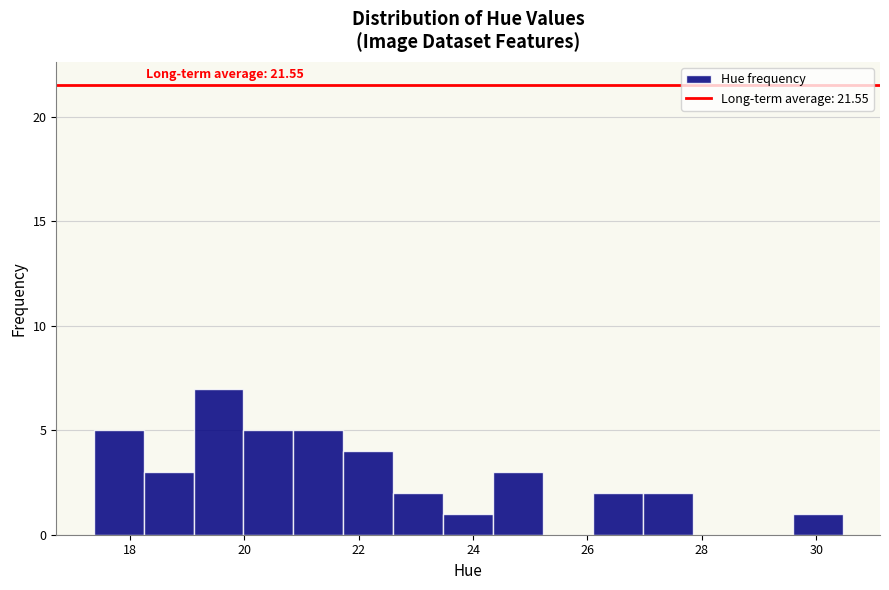

Over which range of the x-axis is the bar tallest?

19.2 to 20.0